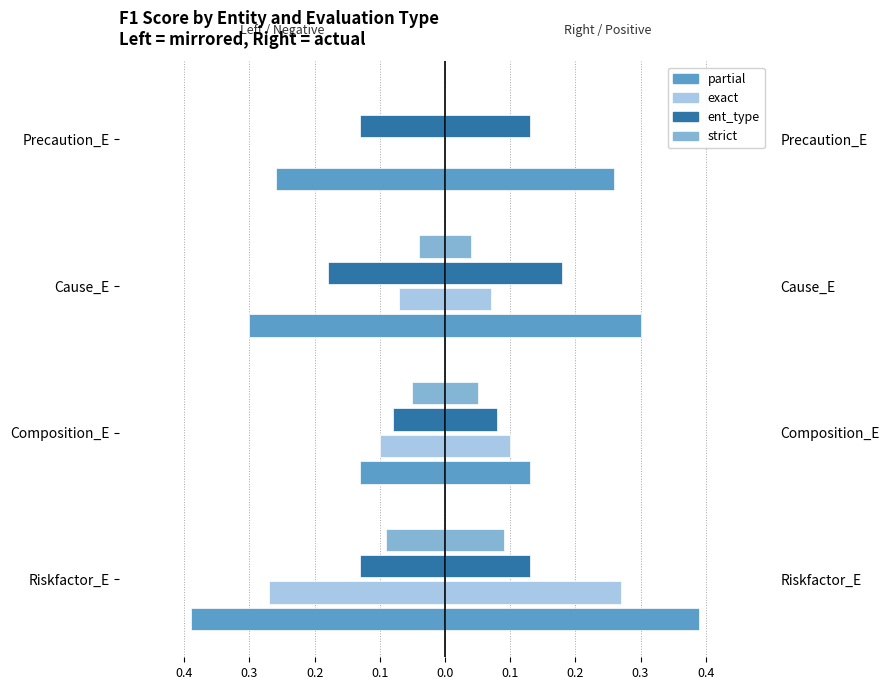

Rank the series at Precaution_E from highest to lowest value.

exact, strict, ent_type, partial